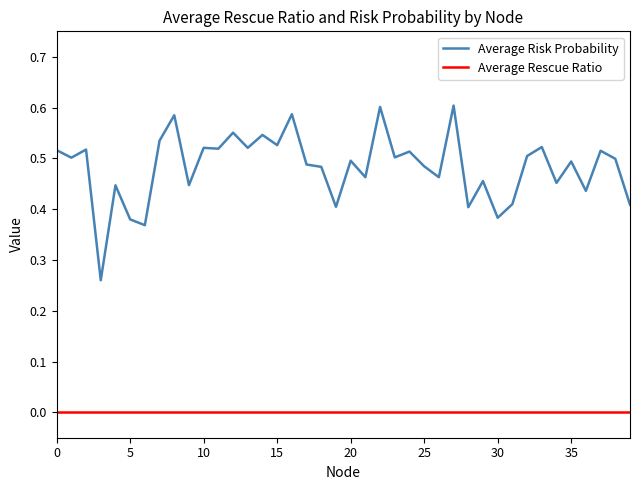

True or false: Average Risk Probability and Average Rescue Ratio intersect in this chart.

False